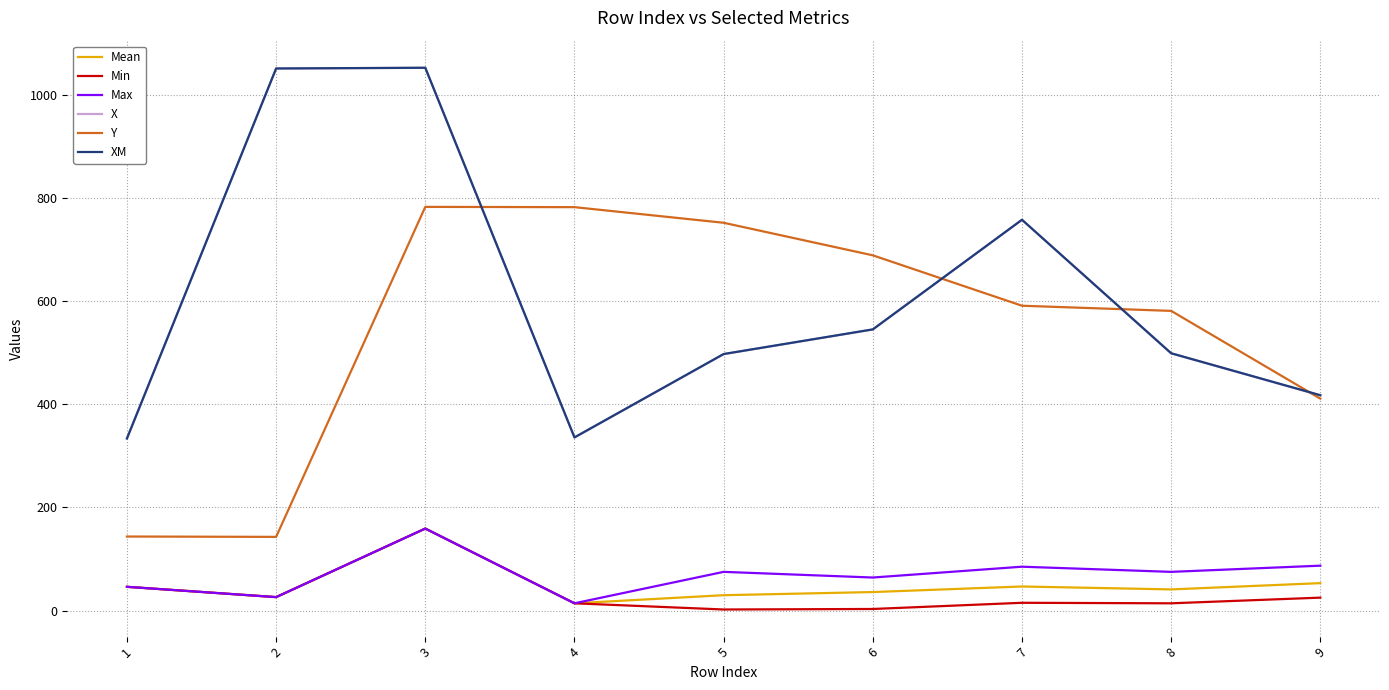

At which label is Y closest to 462?

9